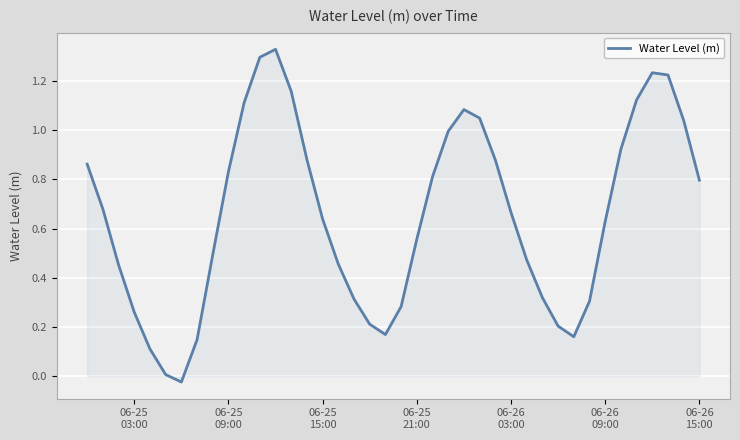

What is the difference between the maximum and minimum values?

1.4